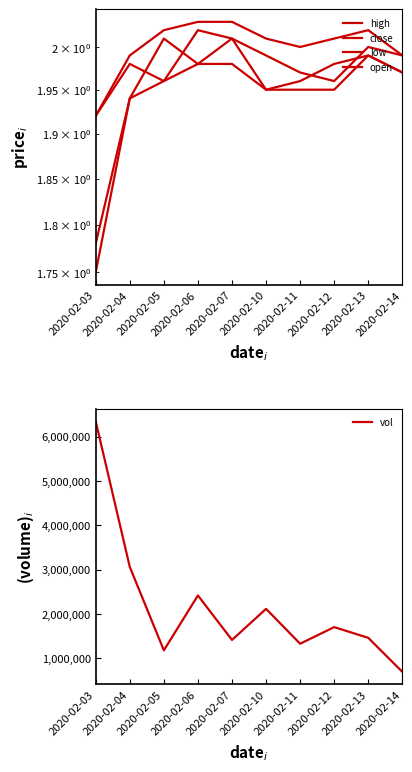

The value of low at 2020-02-14 is 0.5. True or false?

False